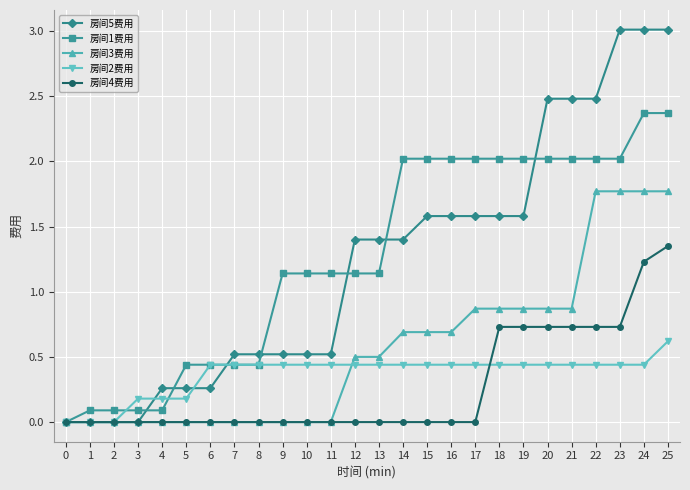

What is the maximum value shown in the chart?

3.0